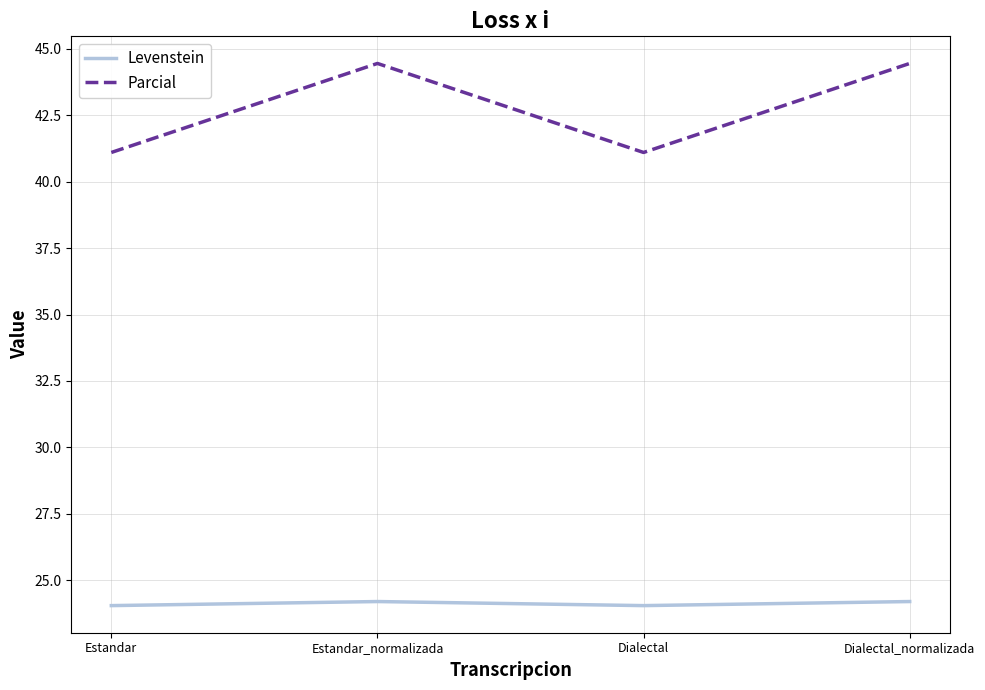

Is the value of Levenstein at Dialectal greater than the value of Parcial at Estandar?

No